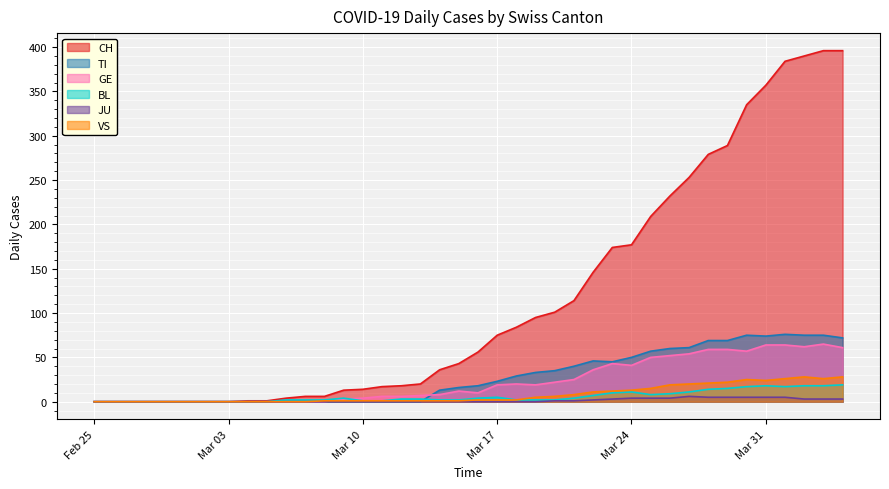

At how many categories does at least one series exceed 269?

8